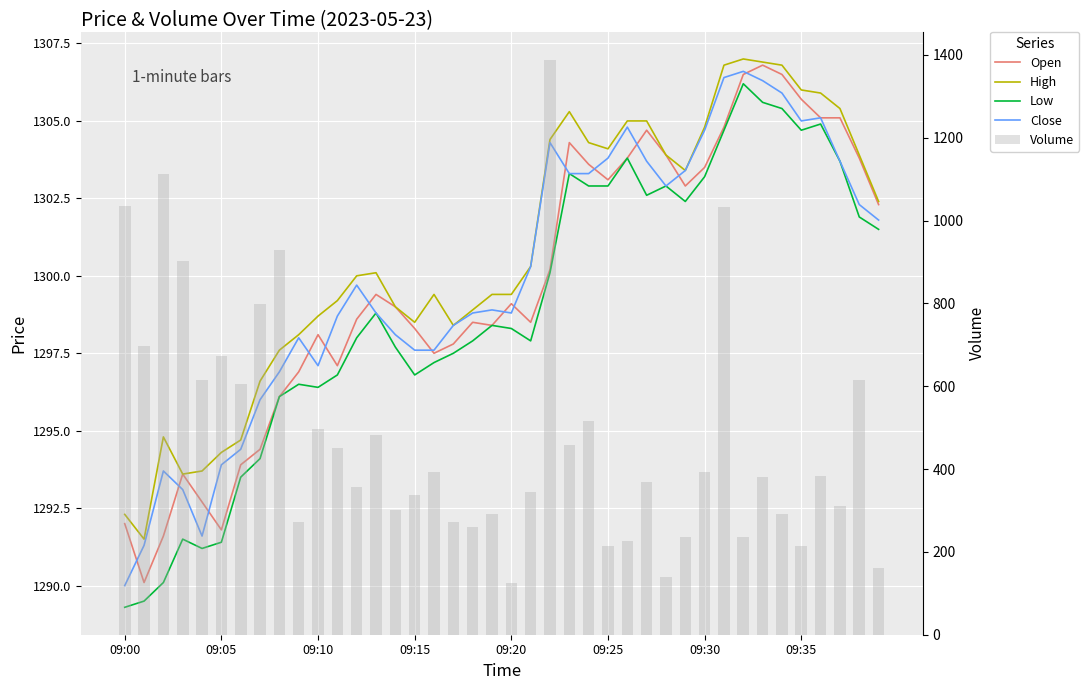

At how many categories does at least one series exceed 495?

40